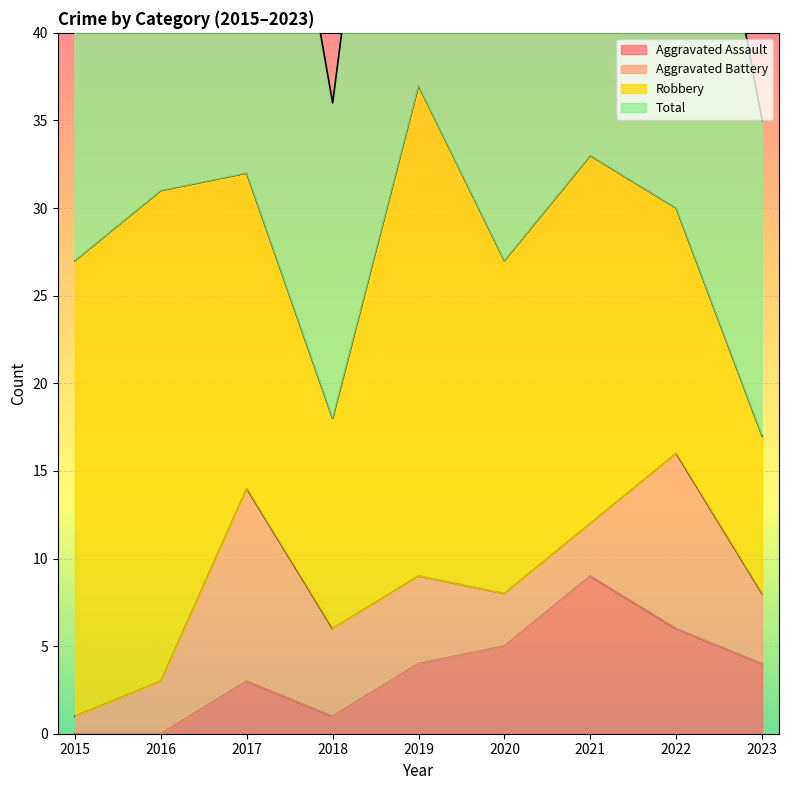

Which series has the largest range (max minus min)?

Total